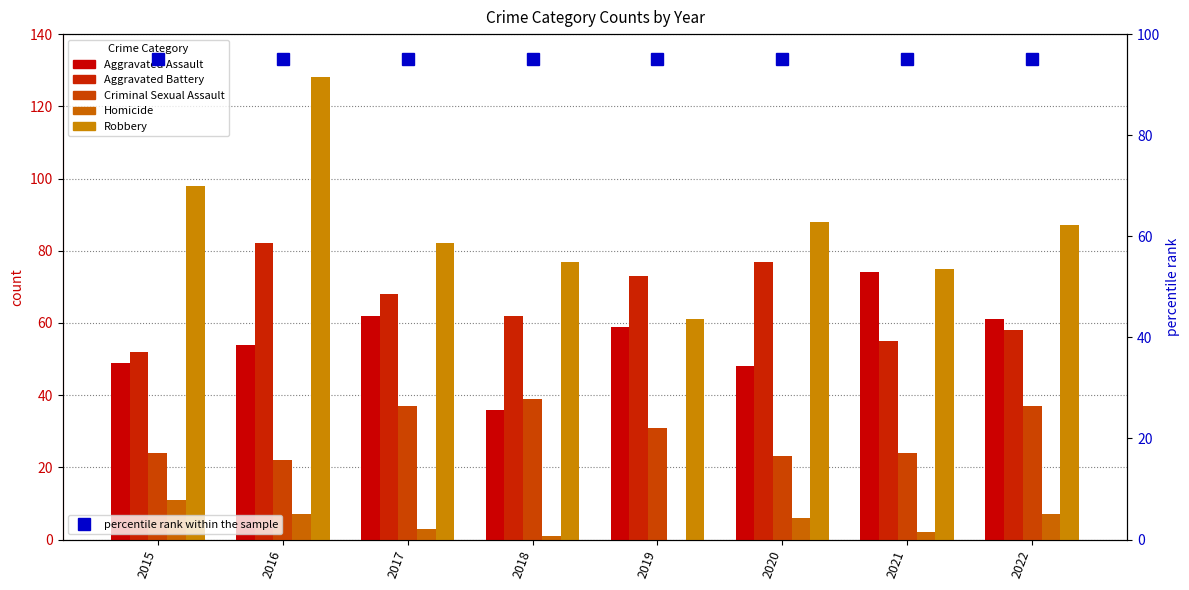

What is the total value across all series at 2019?

224